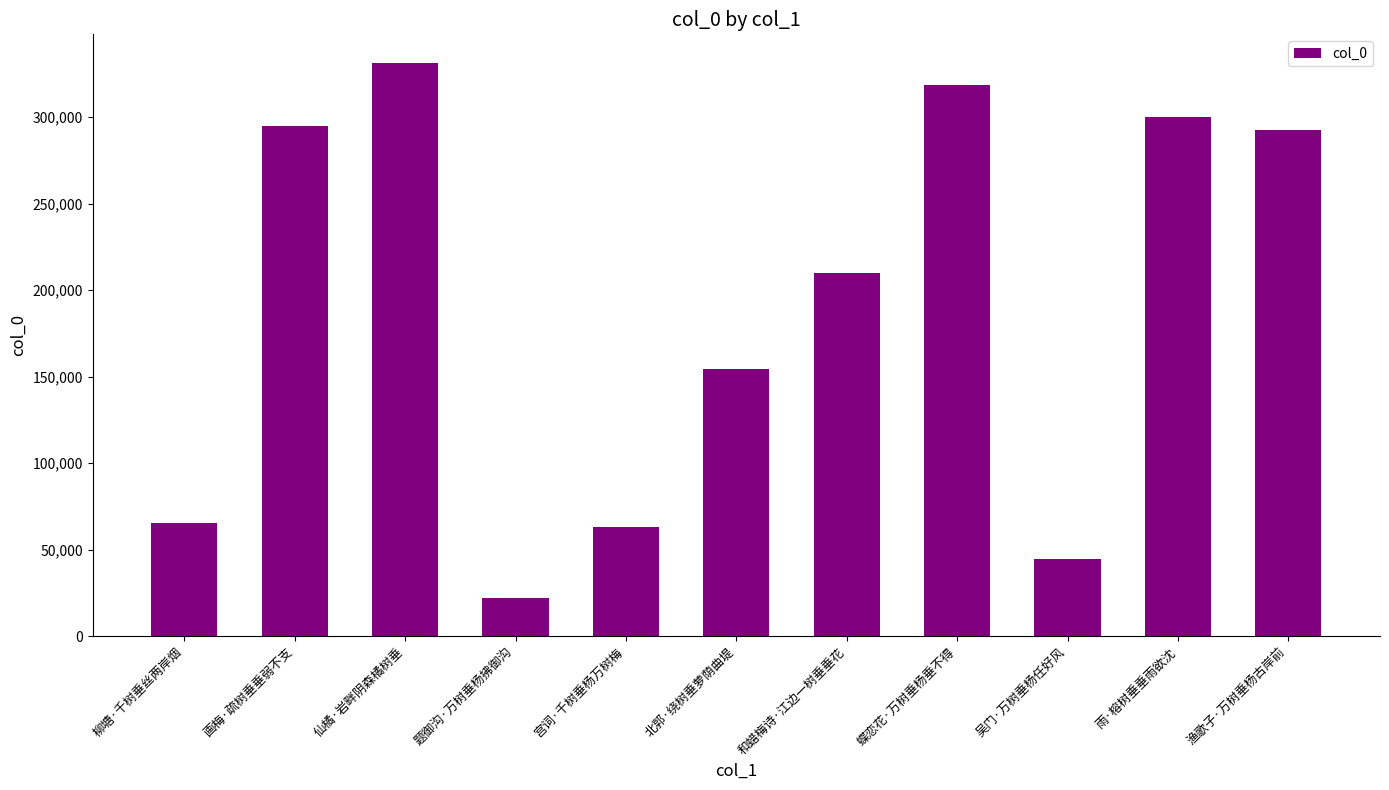

What is the label of the 7th bar from the left?

和蜡梅诗·江边一树垂垂花